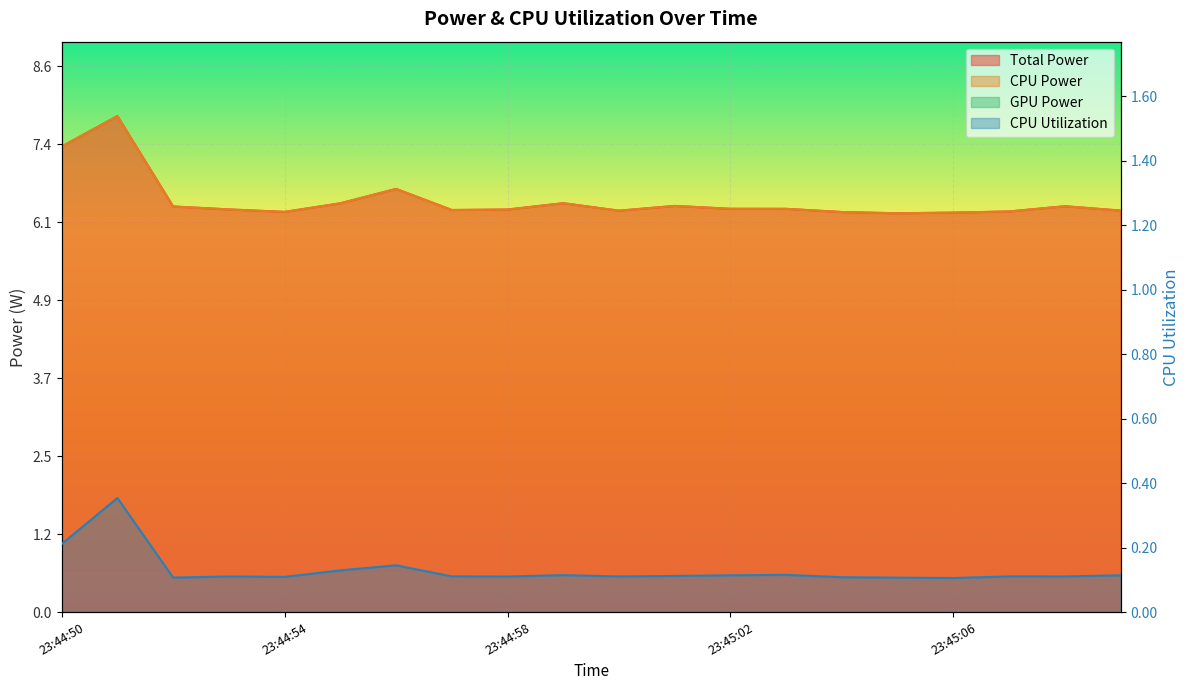

What is the value of the CPU Utilization point at the 20th from the left?

0.1